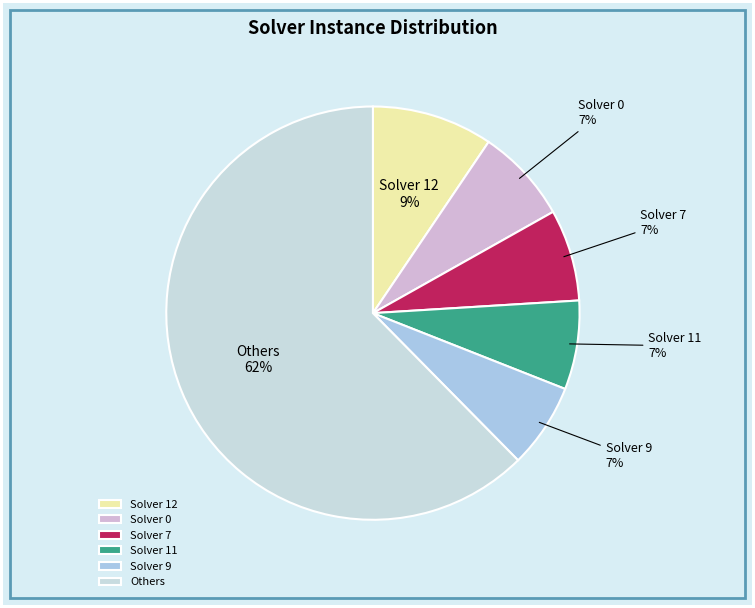

To the nearest percent, what portion does Solver 7 represent?

7%